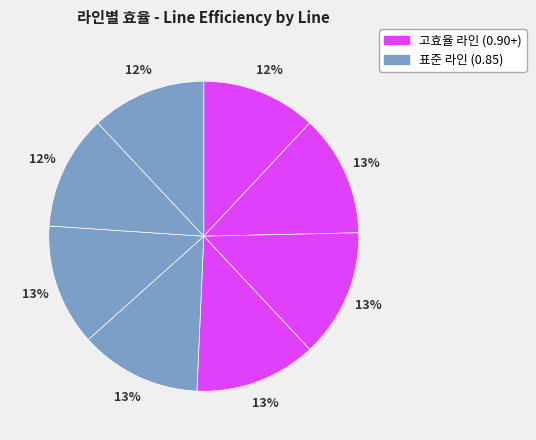

Count the number of slices in the pie.

8